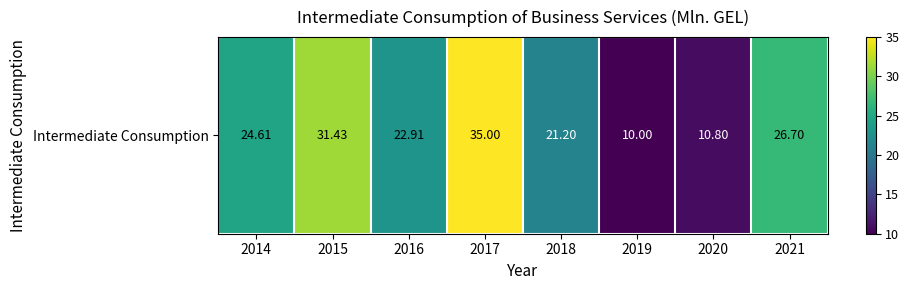

How many series are shown in this chart?

1